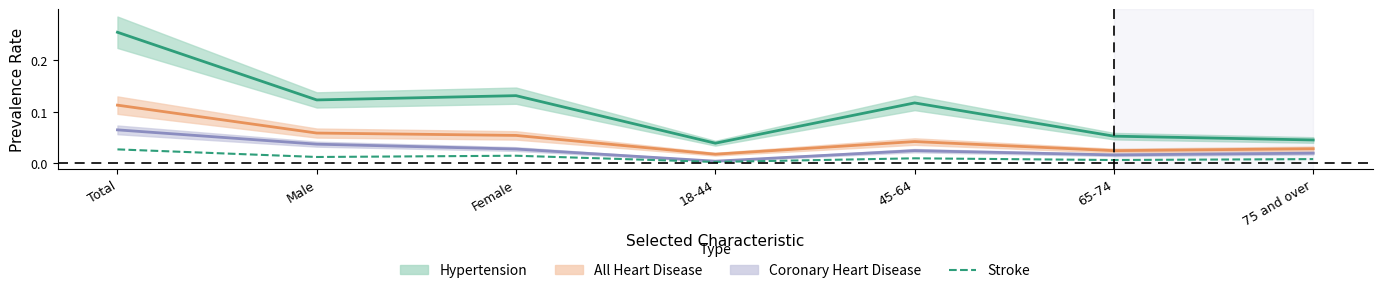

How many categories are shown in the chart?

7